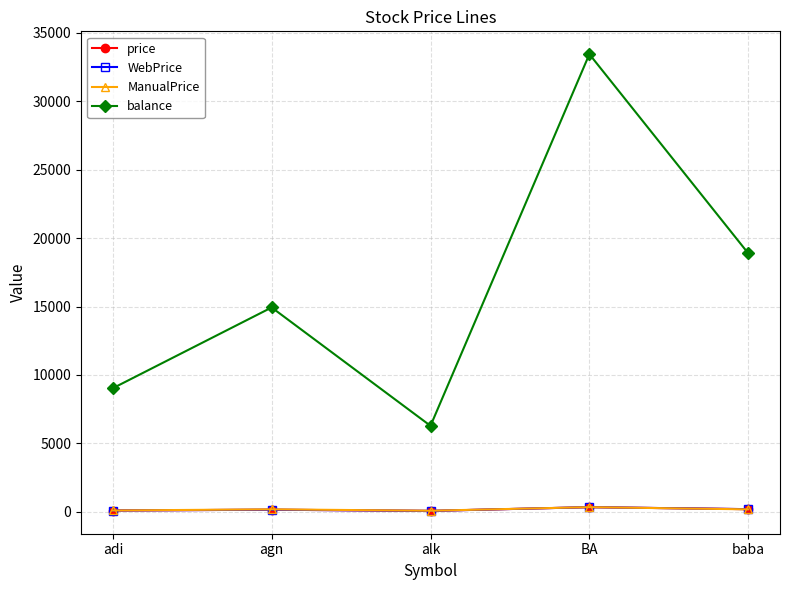

Is this an area chart (filled region under the line)?

No